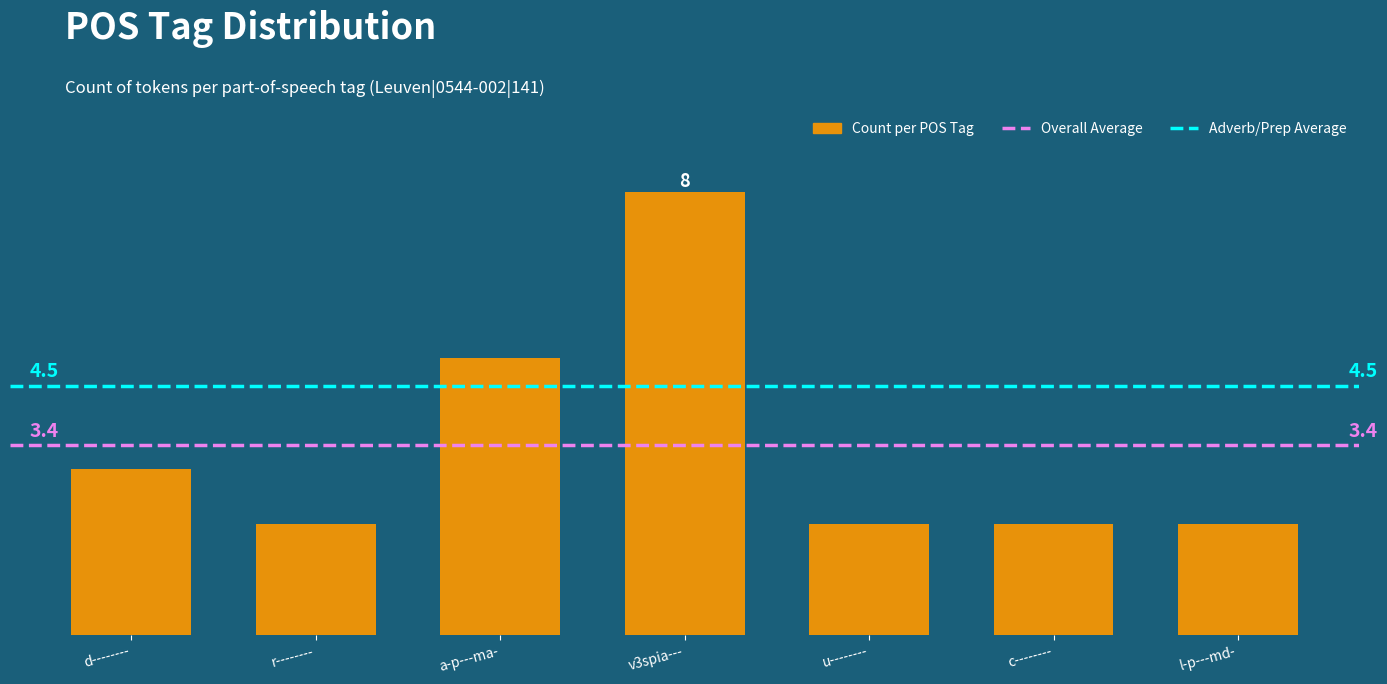

Is it true that the value at v3spia--- is 8?

True